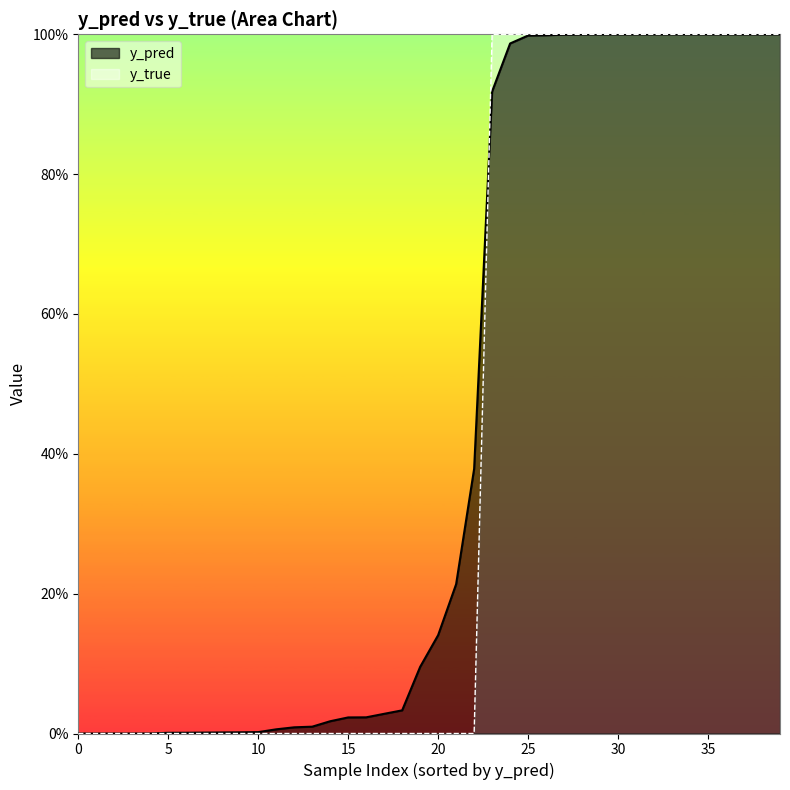

What is the sum of all y_true values?

17.0